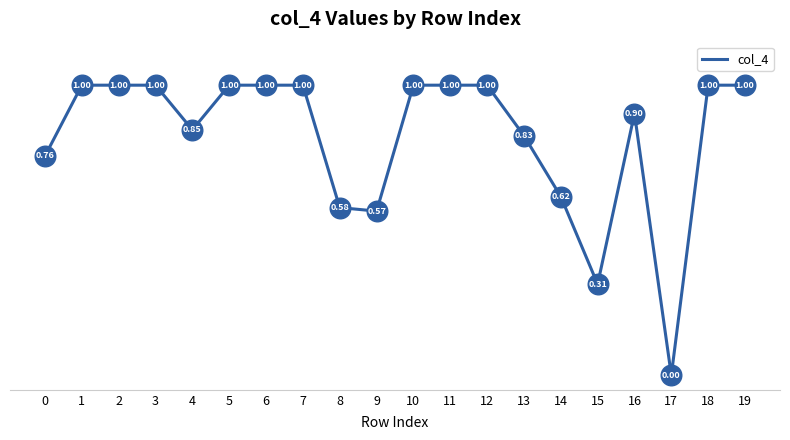

Which has a higher value, 5 or 0?

5